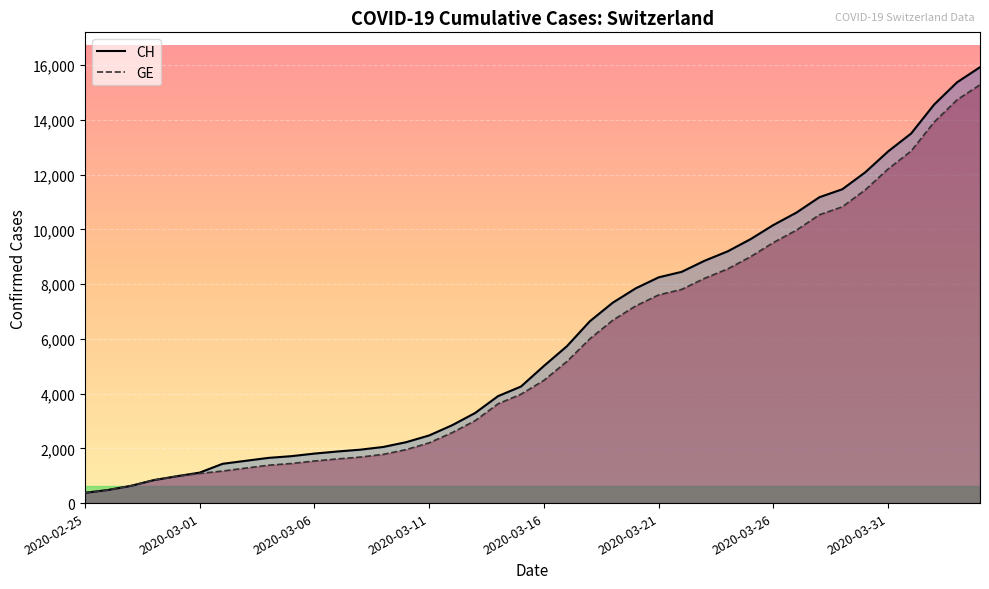

True or false: GE (line) has more than 1 points higher than both neighbors.

False